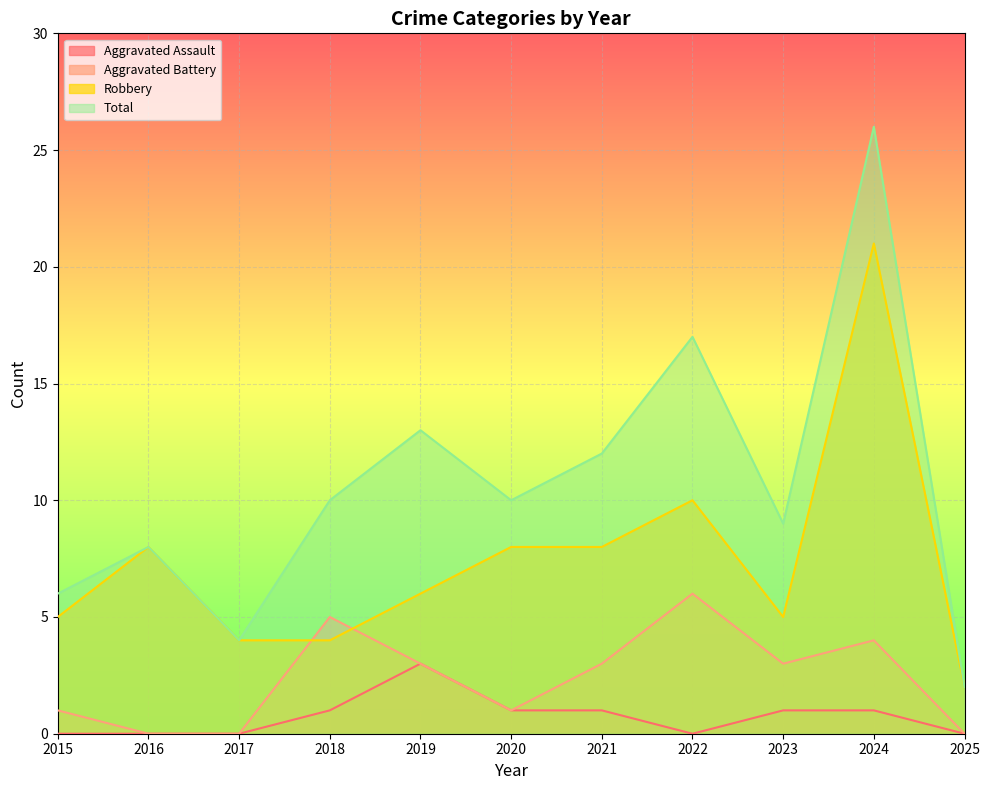

At which label is Robbery closest to 11?

2022